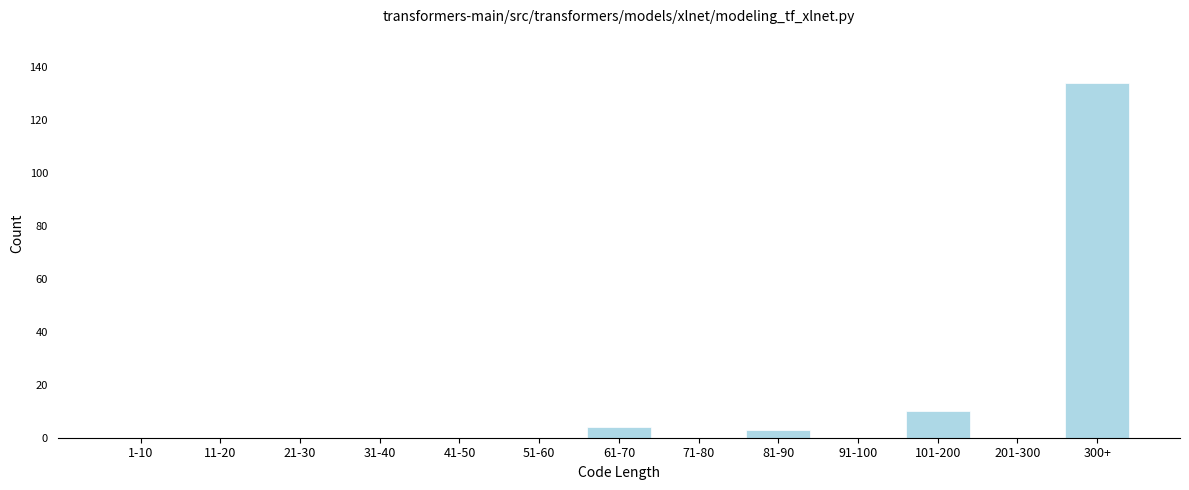

Reading left to right, extract all data points from this chart.

1-10=0	11-20=0	21-30=0	31-40=0	41-50=0	51-60=0	61-70=4	71-80=0	81-90=3	91-100=0	101-200=10	201-300=0	300+=134